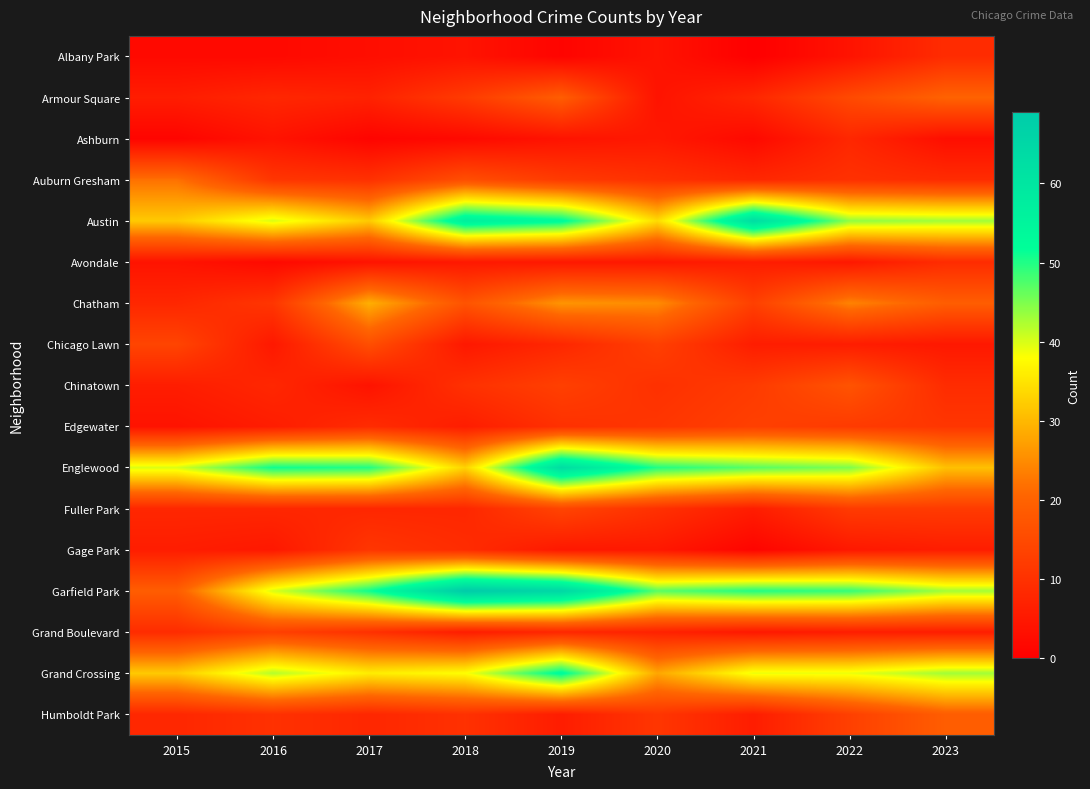

Which series has the largest total across all categories?

Garfield Park